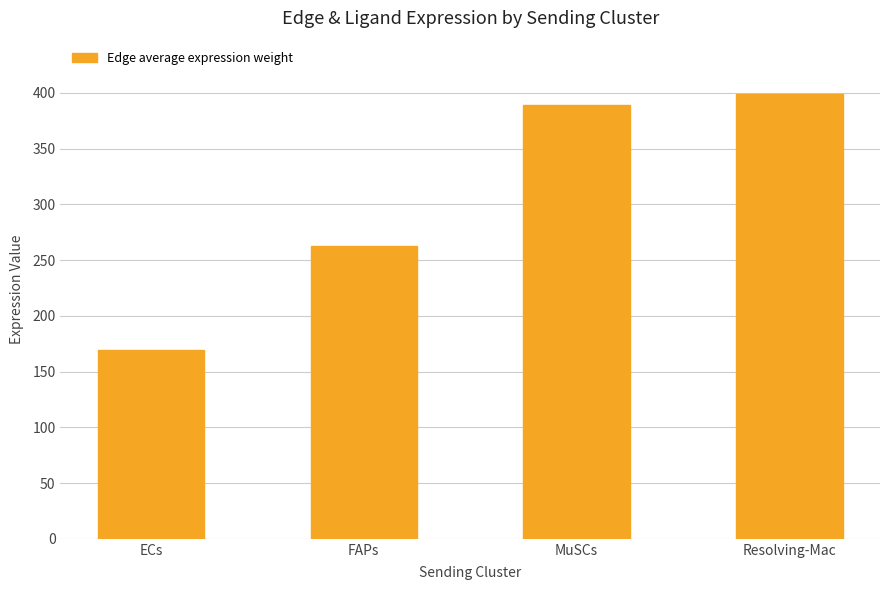

What is the difference between the values at FAPs and MuSCs?

126.8